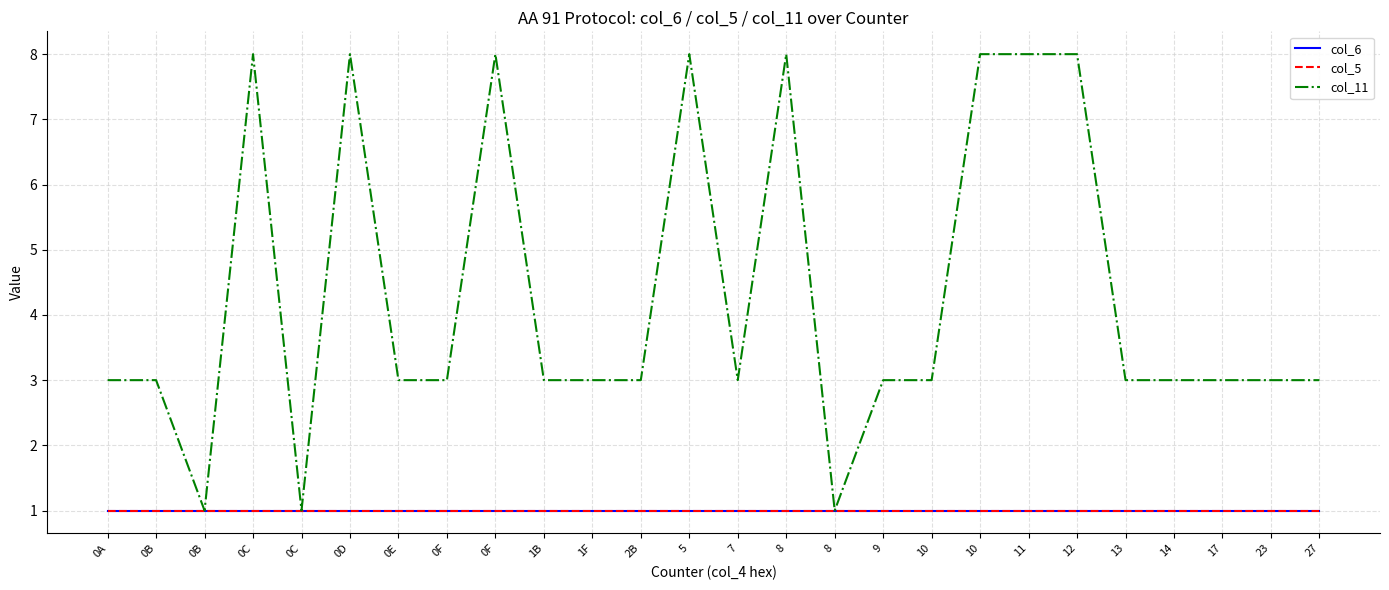

Is this an area chart (filled region under the line)?

No